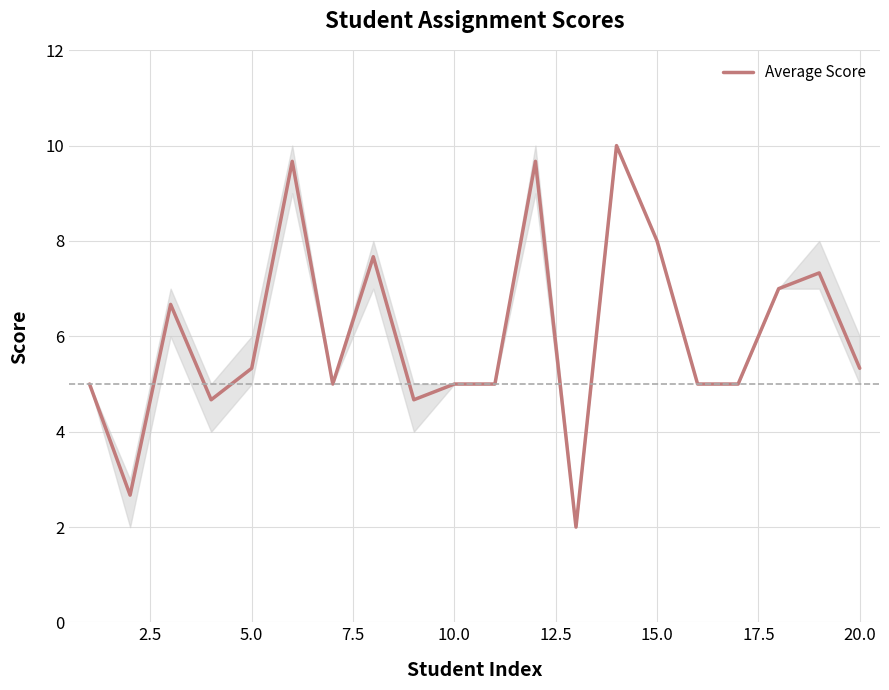

Reading left to right, list all the values displayed in this chart.

5.0	2.7	6.7	4.7	5.3	9.7	5.0	7.7	4.7	5.0	5.0	9.7	2.0	10.0	8.0	5.0	5.0	7.0	7.3	5.3